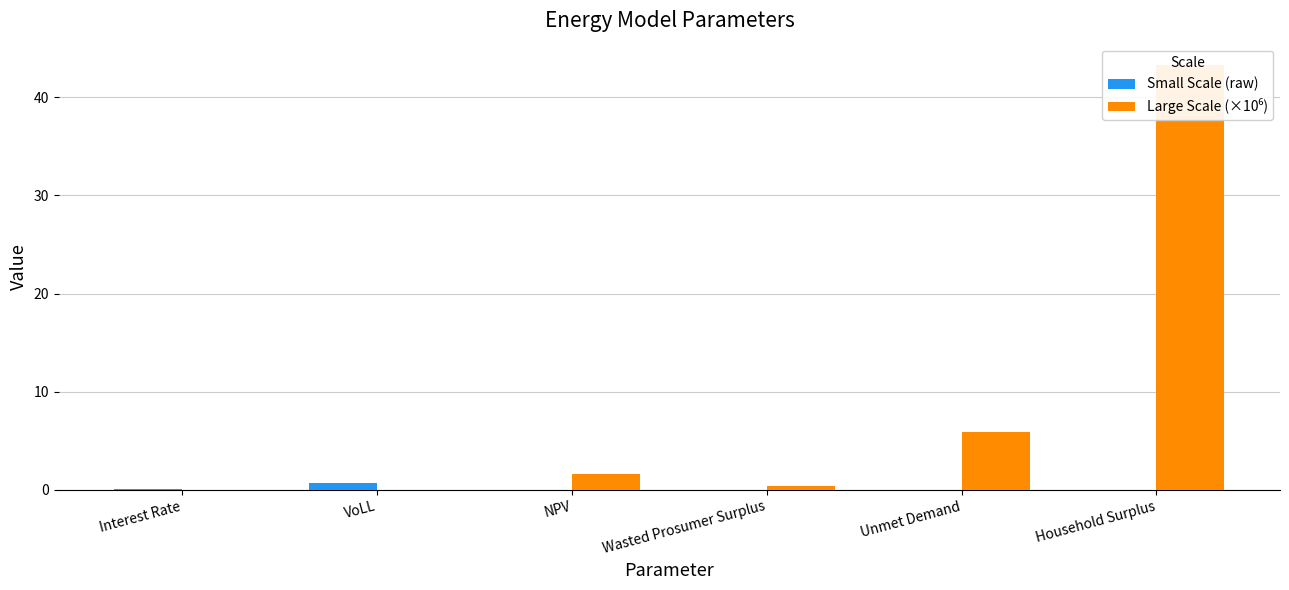

Is it true that Large Scale (×10⁶) equals -28.1 at Interest Rate?

False